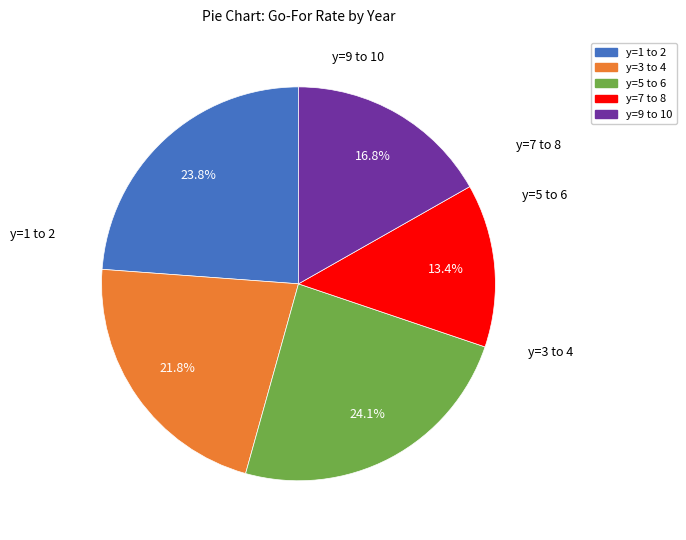

Is there a majority slice in this chart?

No